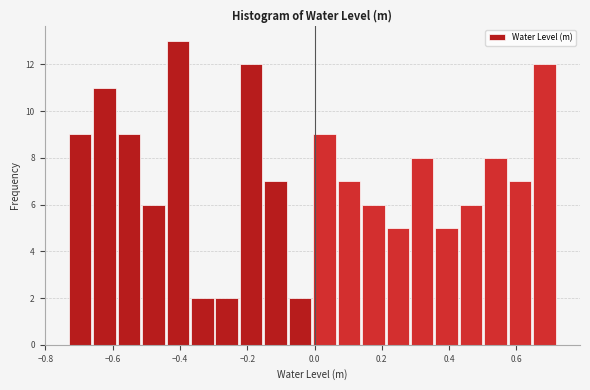

Read against the x-axis, roughly where is the centre of the tallest bar?

-0.40